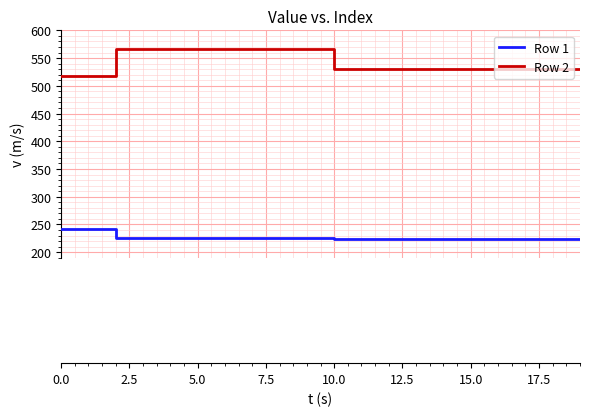

At how many categories does at least one series exceed 420?

20